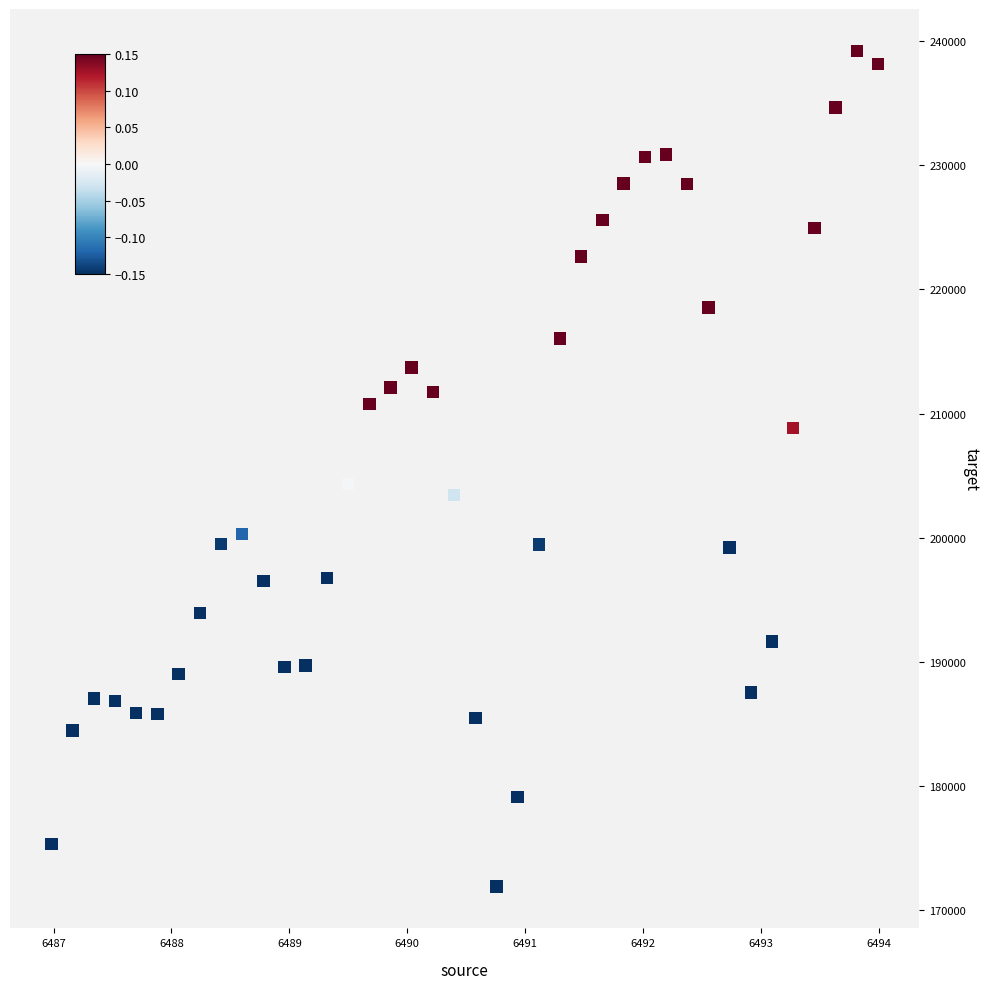

What Y value in the scatter plot is closest to 205563?

204342